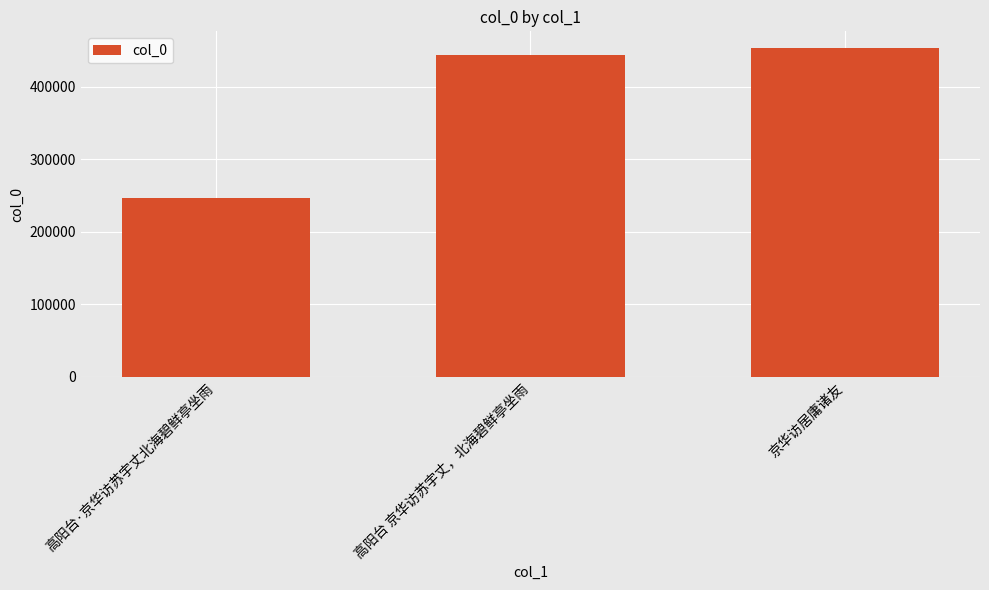

What value does the data have at 京华访居庸诸友, to the nearest 10?

453770